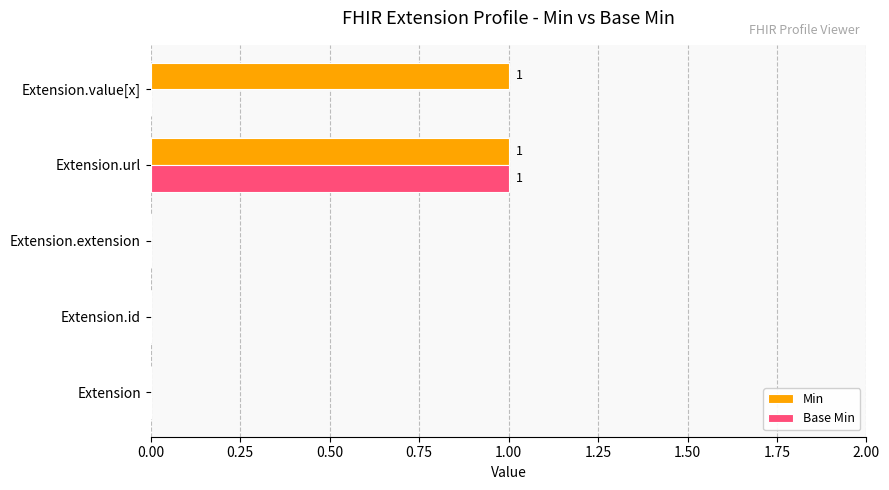

Which series has the largest total across all categories?

Min